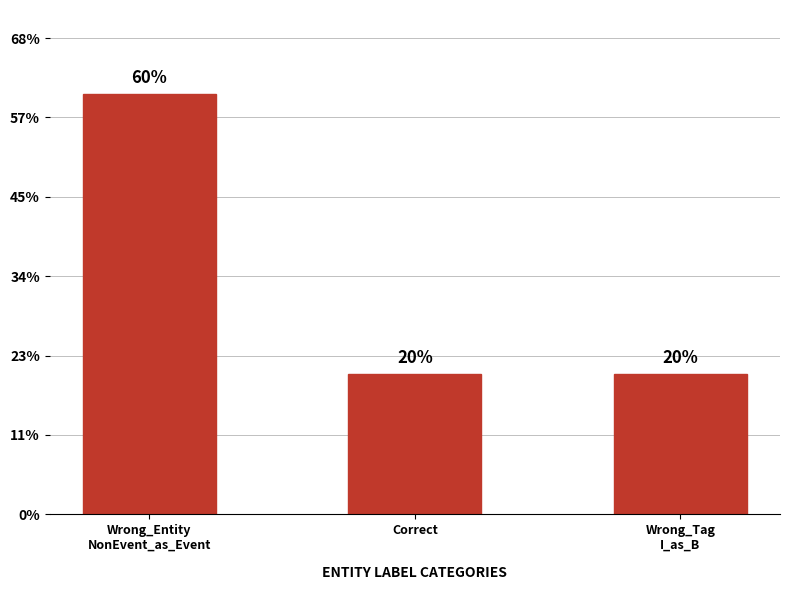

Does the chart contain any negative values?

No